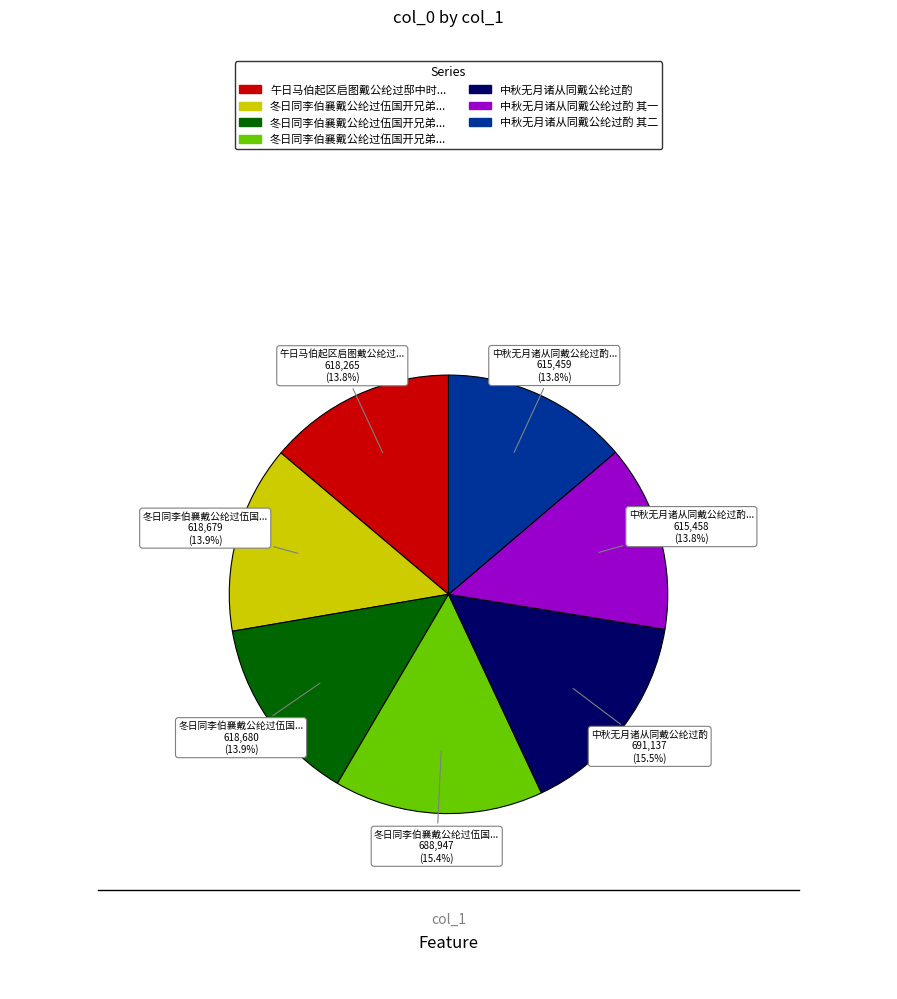

Is there a majority slice in this chart?

No